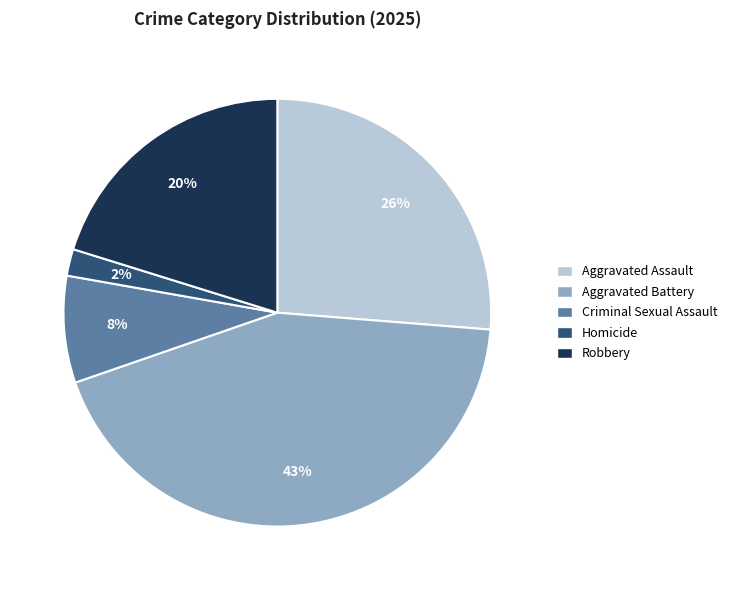

Which slice is the largest?

Aggravated Battery